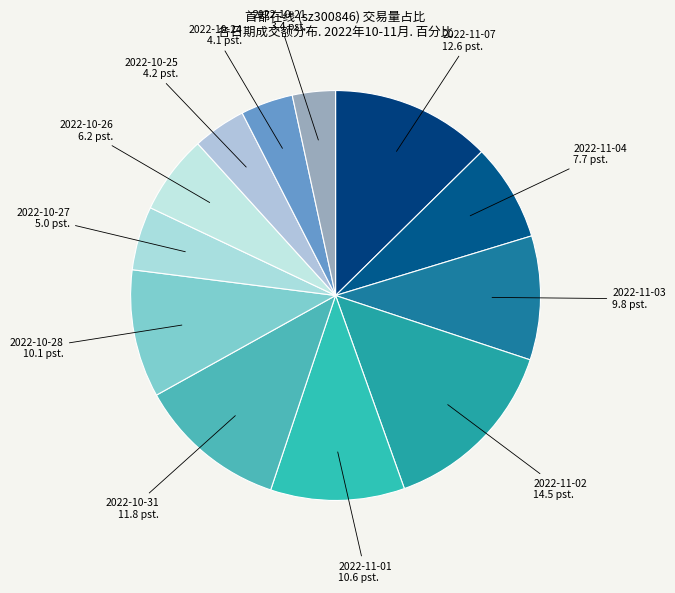

What is the smallest slice in the pie chart?

2022-10-21